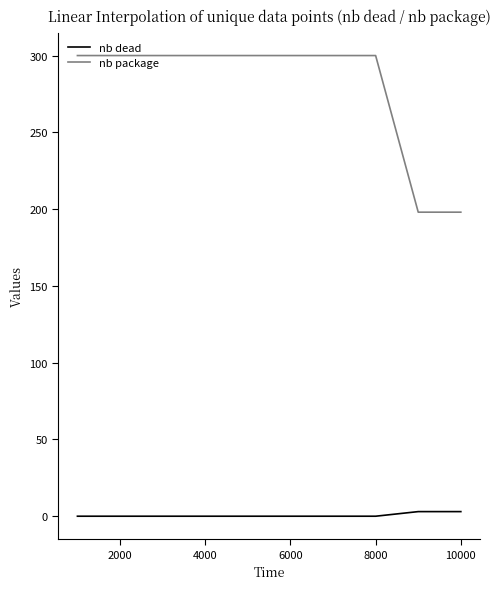

Which series has the largest range (max minus min)?

nb package